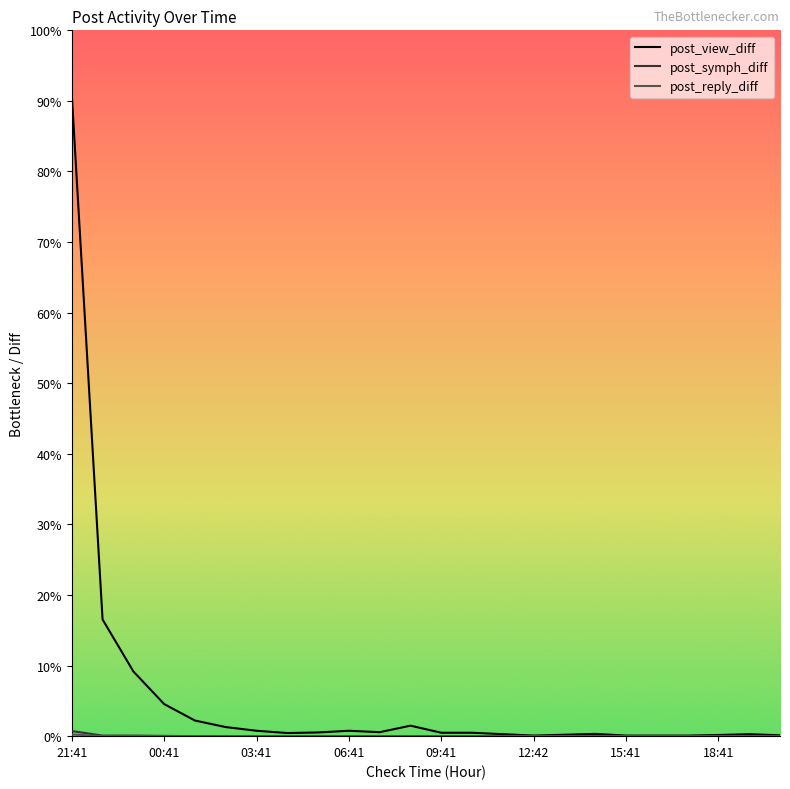

What is the label of the 2nd point from the right?

19:41